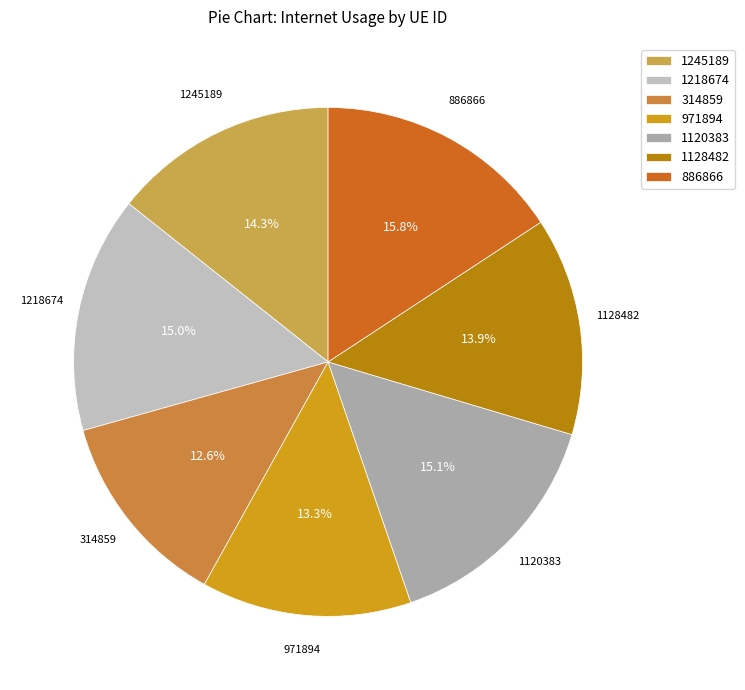

To the nearest percent, what is the difference between the 886866 and 314859 slice percentages?

3%